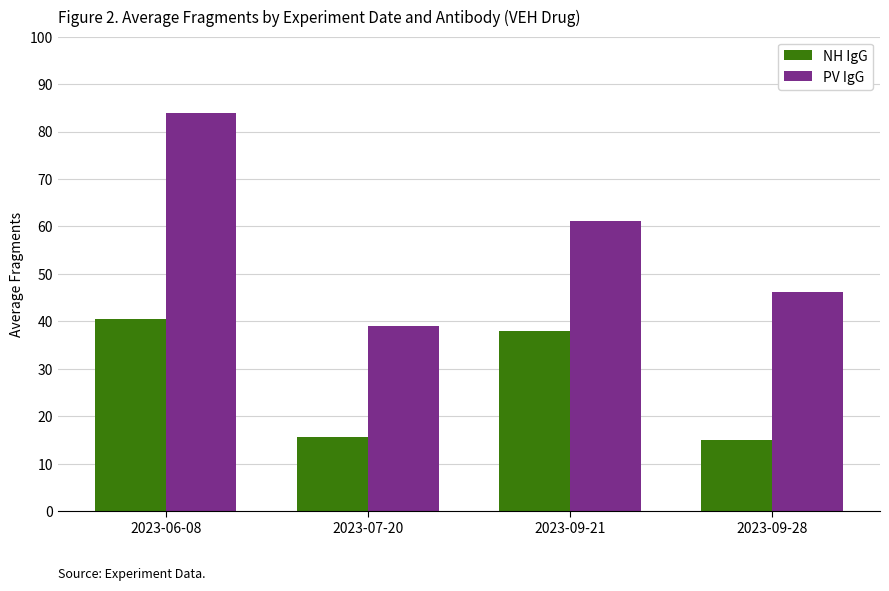

Reading left to right, what are all the values shown in this chart?

NH IgG: 2023-06-08=40.6	2023-07-20=15.6	2023-09-21=38.0	2023-09-28=14.9
PV IgG: 2023-06-08=84.0	2023-07-20=39.1	2023-09-21=61.1	2023-09-28=46.2